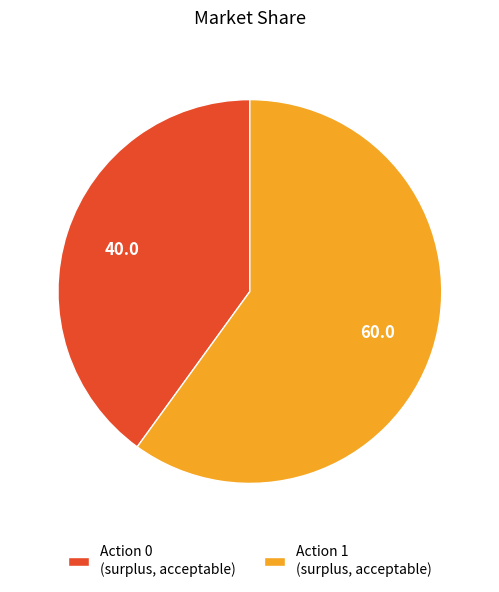

Is there any slice that represents more than half of the pie?

Yes